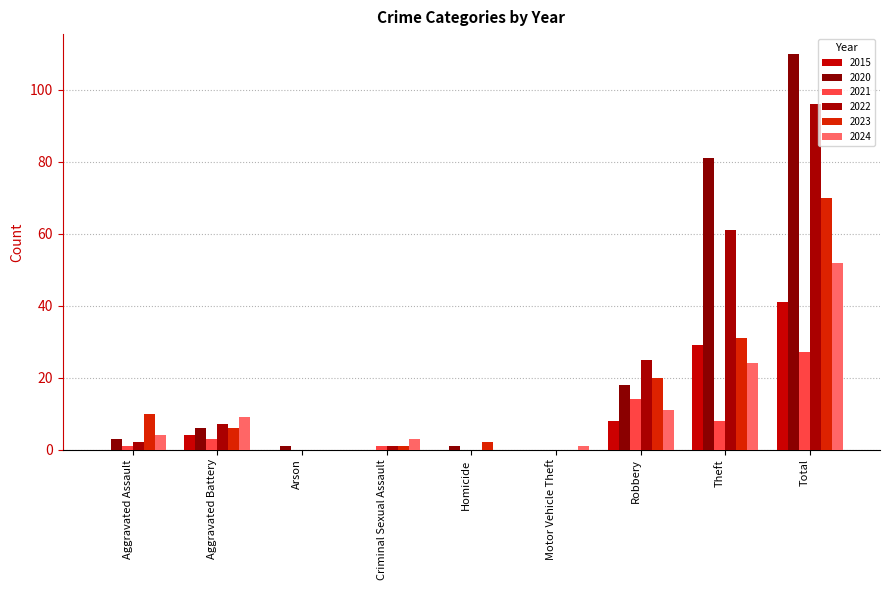

What is the greatest value displayed?

110